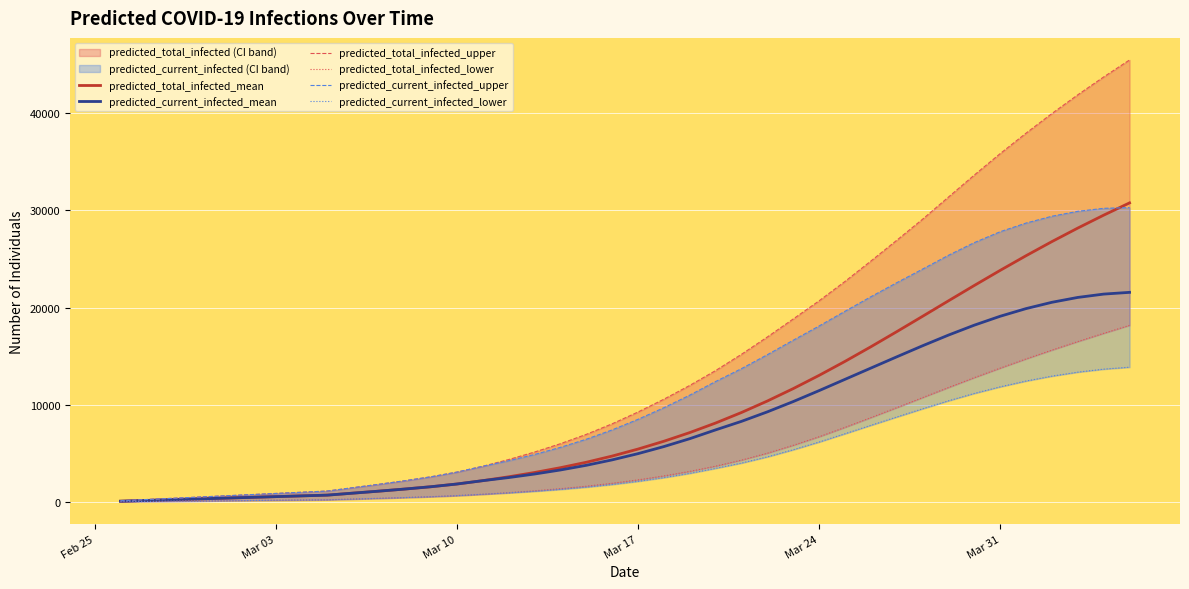

True or false: predicted_current_infected_lower and predicted_total_infected_mean intersect in this chart.

False